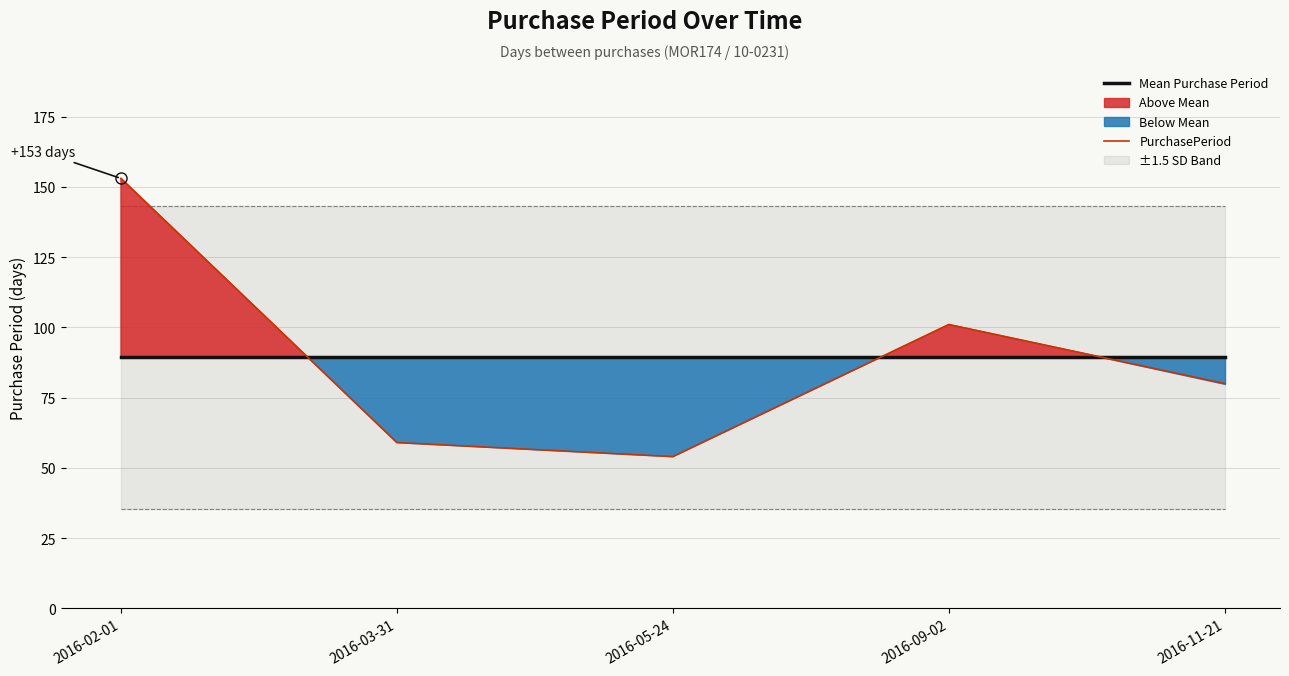

What position from the right is 2016-05-24?

3